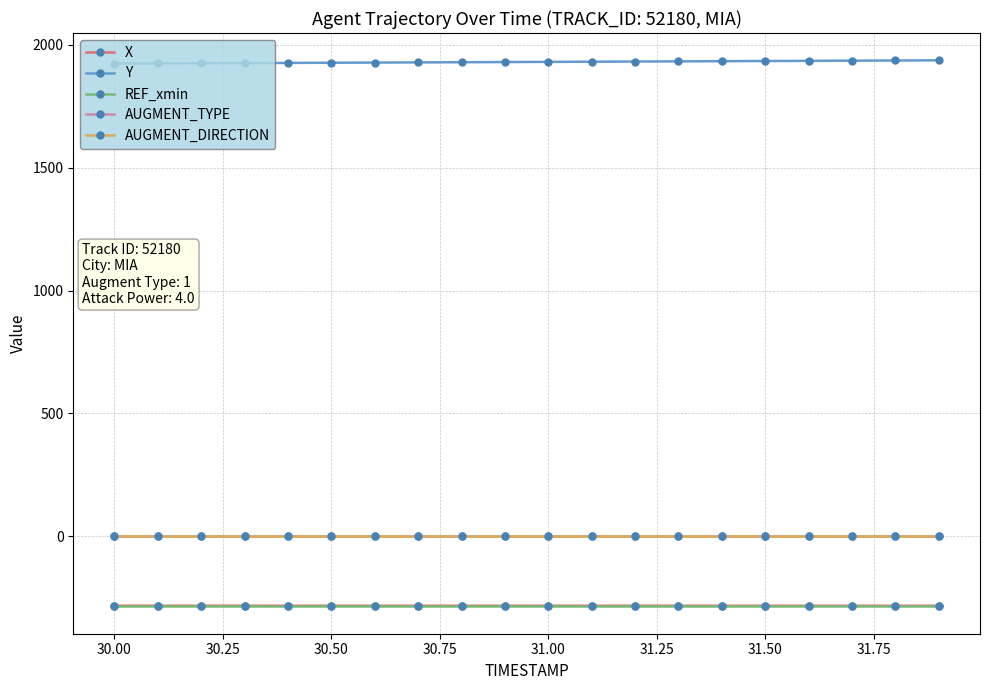

Does the chart have visible grid lines?

Yes